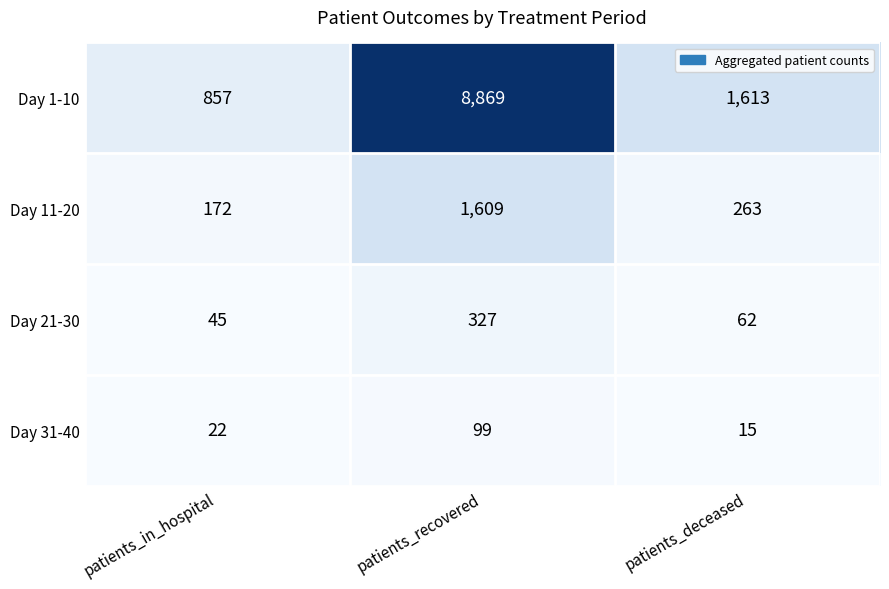

What is the difference between the highest and lowest values at patients_in_hospital?

835